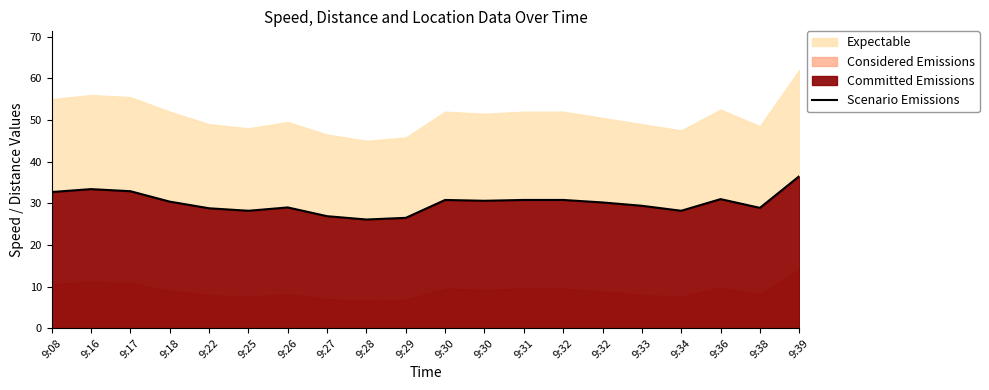

Rank the categories by value from highest to lowest.

9:39, 9:16, 9:17, 9:08, 9:36, 9:30, 9:31, 9:32, 9:30, 9:18, 9:32, 9:33, 9:26, 9:38, 9:22, 9:25, 9:34, 9:27, 9:29, 9:28